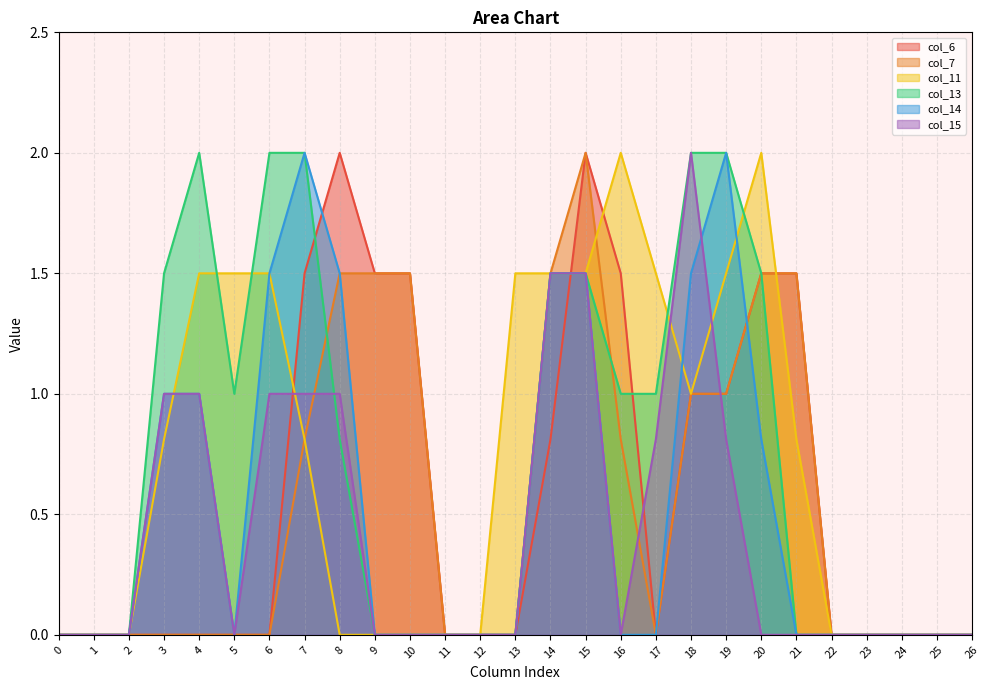

Does the chart display data point markers on the line(s)?

No